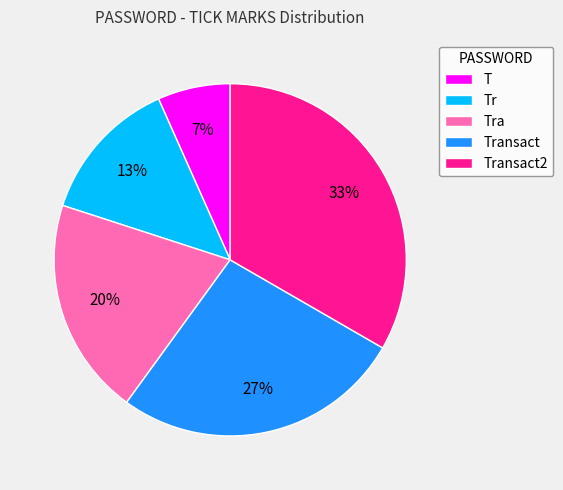

Count the number of slices in the pie.

5